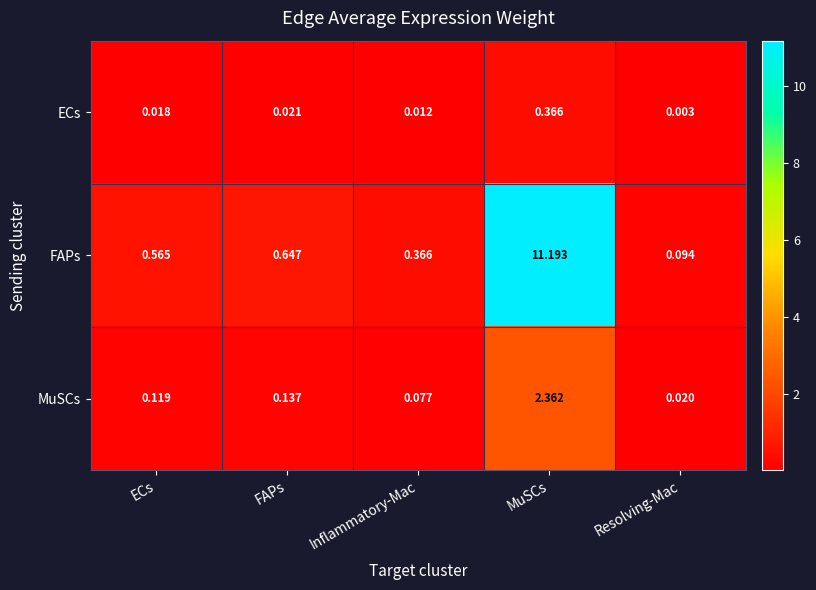

Rank the series by their maximum value, from highest to lowest.

FAPs, MuSCs, ECs